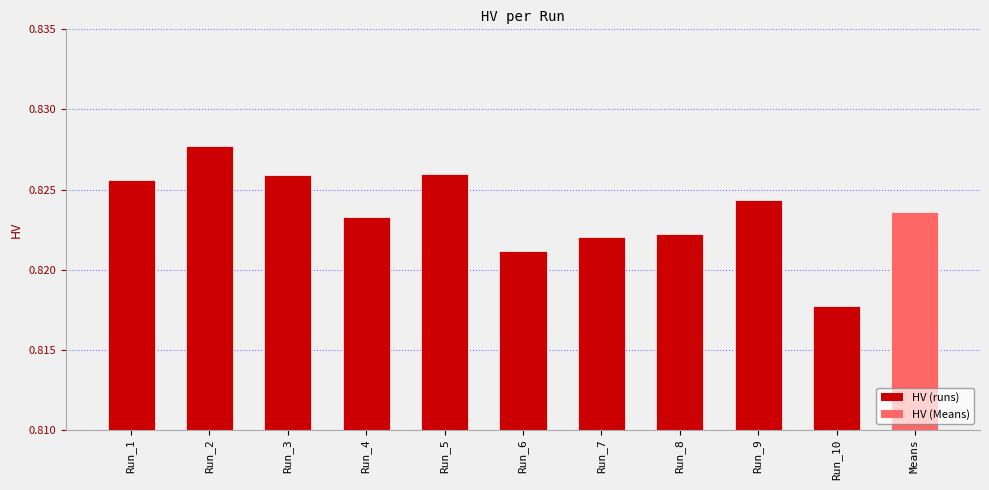

What is the sum of all values?

9.1